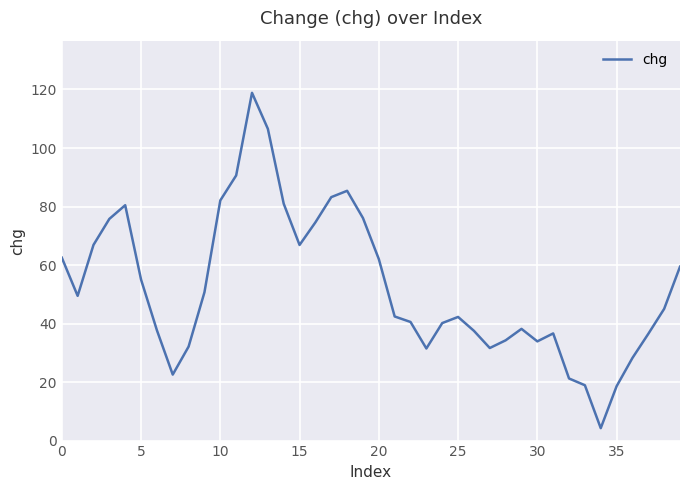

How many lines are shown in the chart?

1